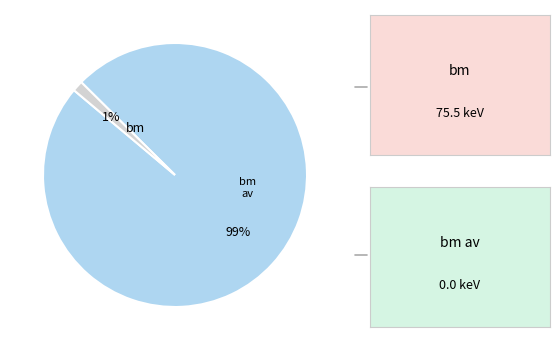

Is there any slice that represents more than half of the pie?

Yes